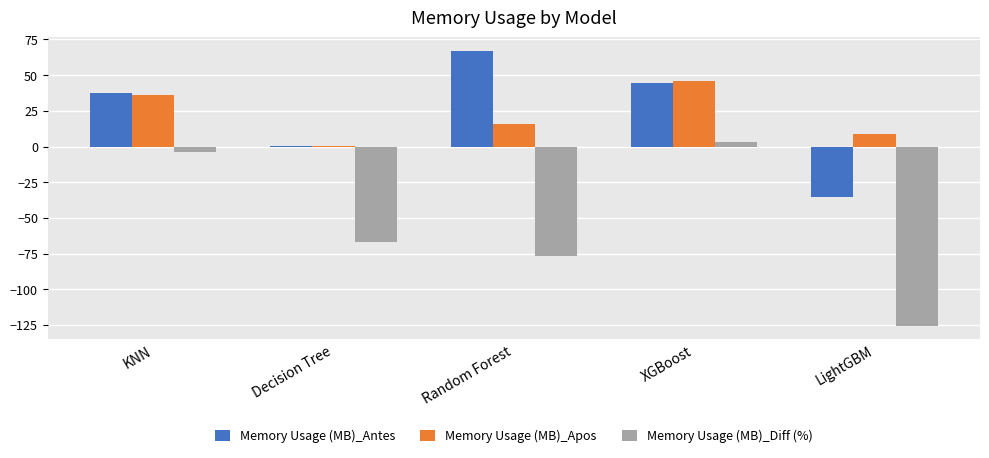

At which label is Memory Usage (MB)_Diff (%) closest to -61?

Decision Tree